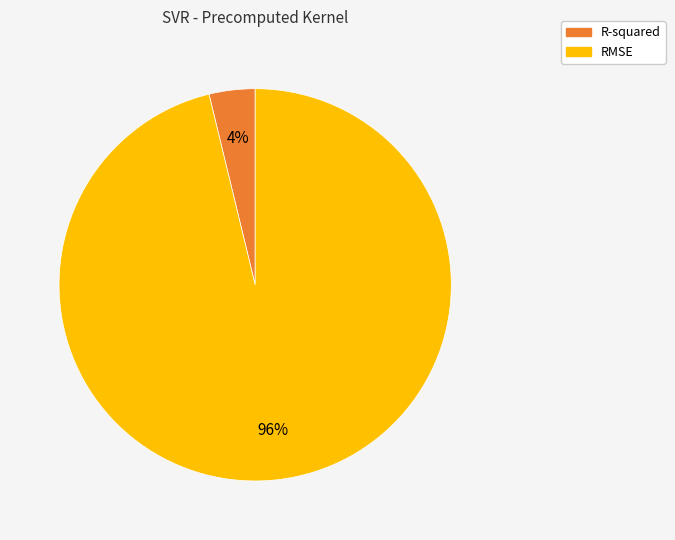

To the nearest percent, what percentage of the pie is RMSE?

96%